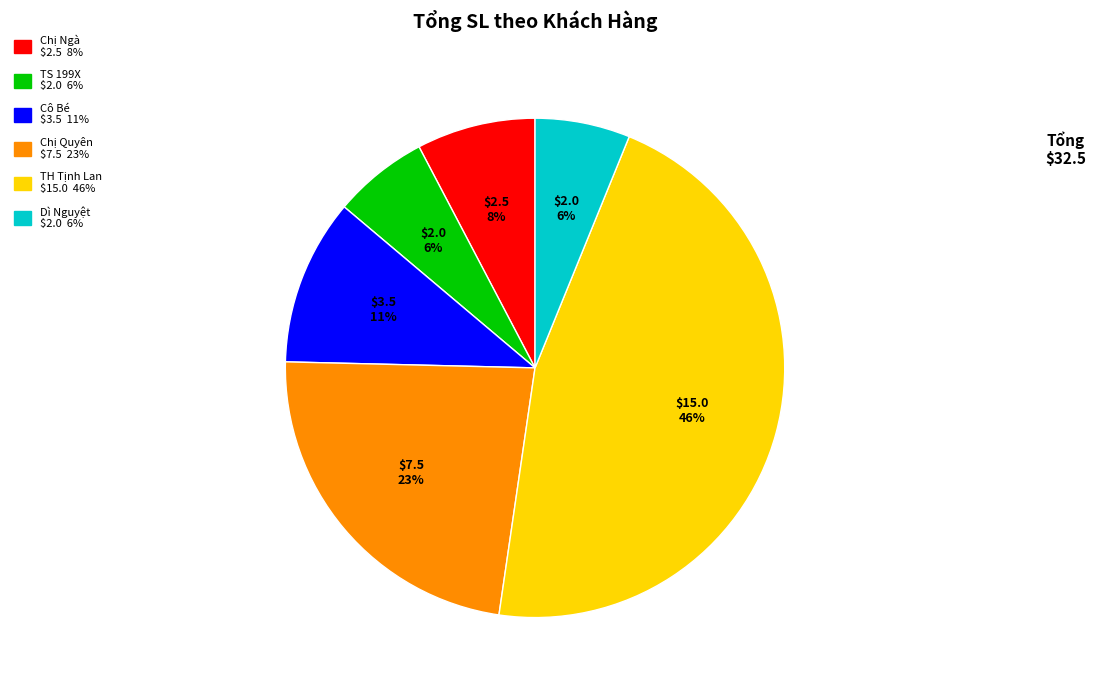

To the nearest percent, what is the difference between the largest and smallest slice percentages?

40%